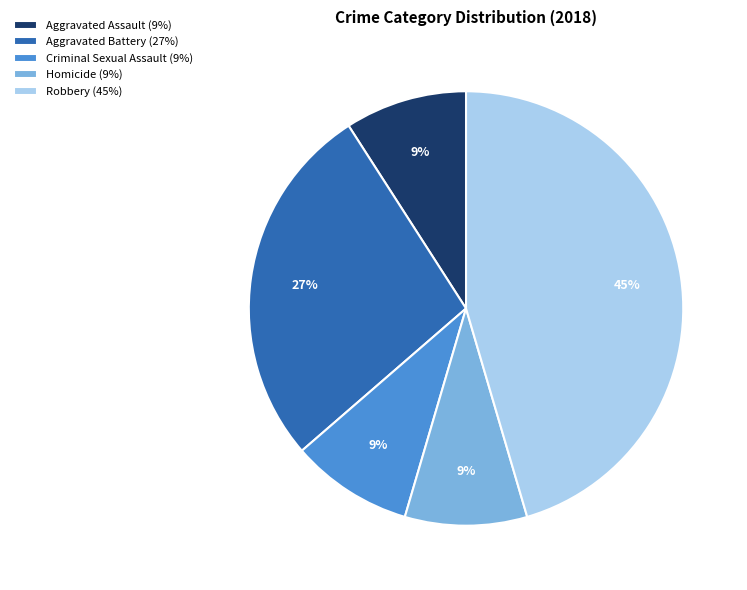

What is the ratio of the value at Aggravated Battery (27%) to the value at Aggravated Assault (9%)?

3.0